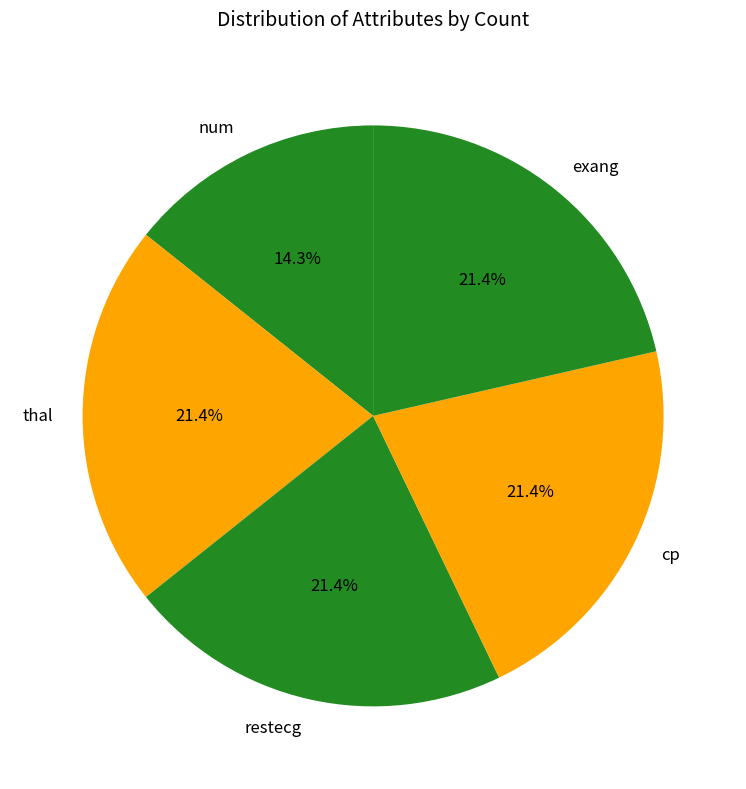

To the nearest percent, what percentage of the pie is cp?

21%